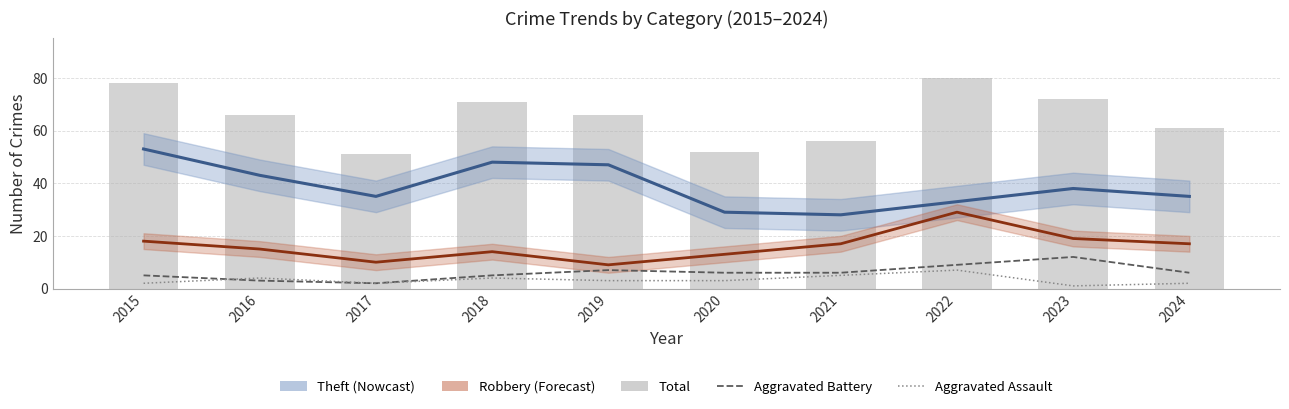

How many categories are shown in the chart?

10